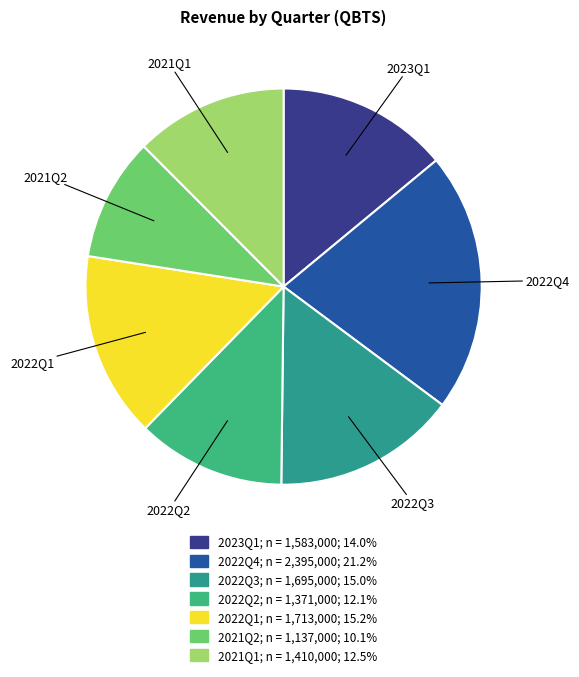

Do 2021Q2 and 2023Q1 together represent more than half of the pie?

No